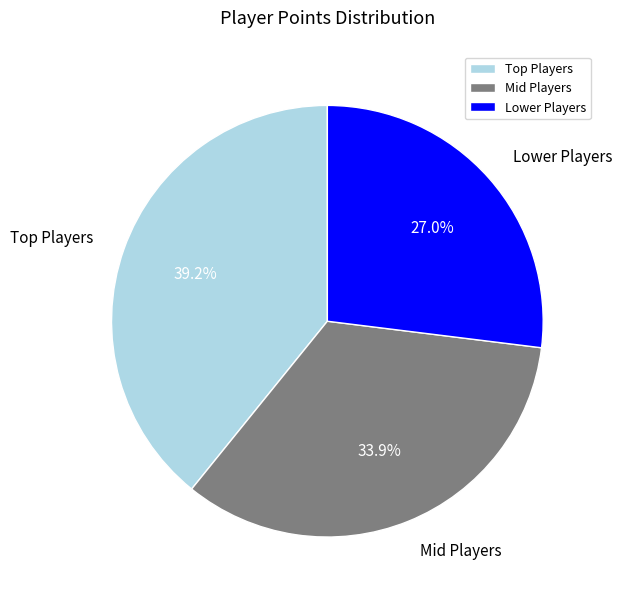

Which slice is the largest?

Top Players